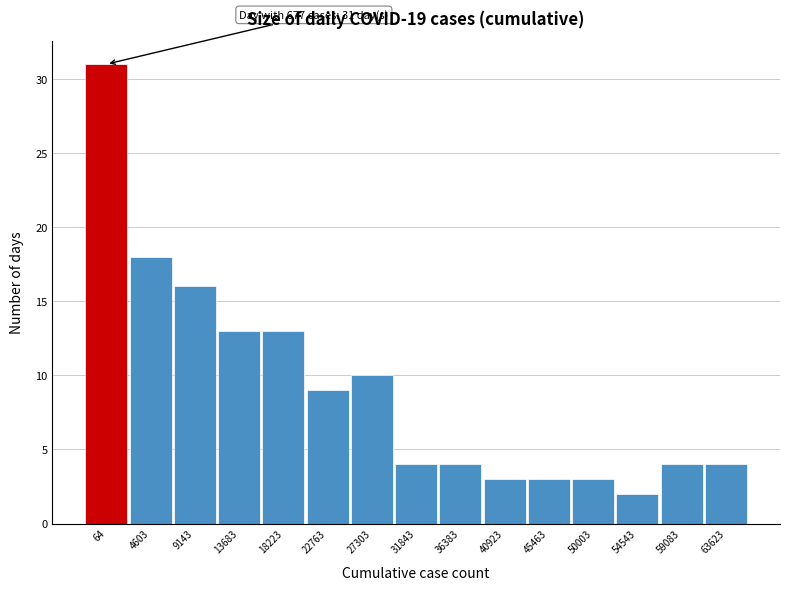

Reading right to left, transcribe all the data shown in this chart.

4	4	2	3	3	3	4	4	10	9	13	13	16	18	31